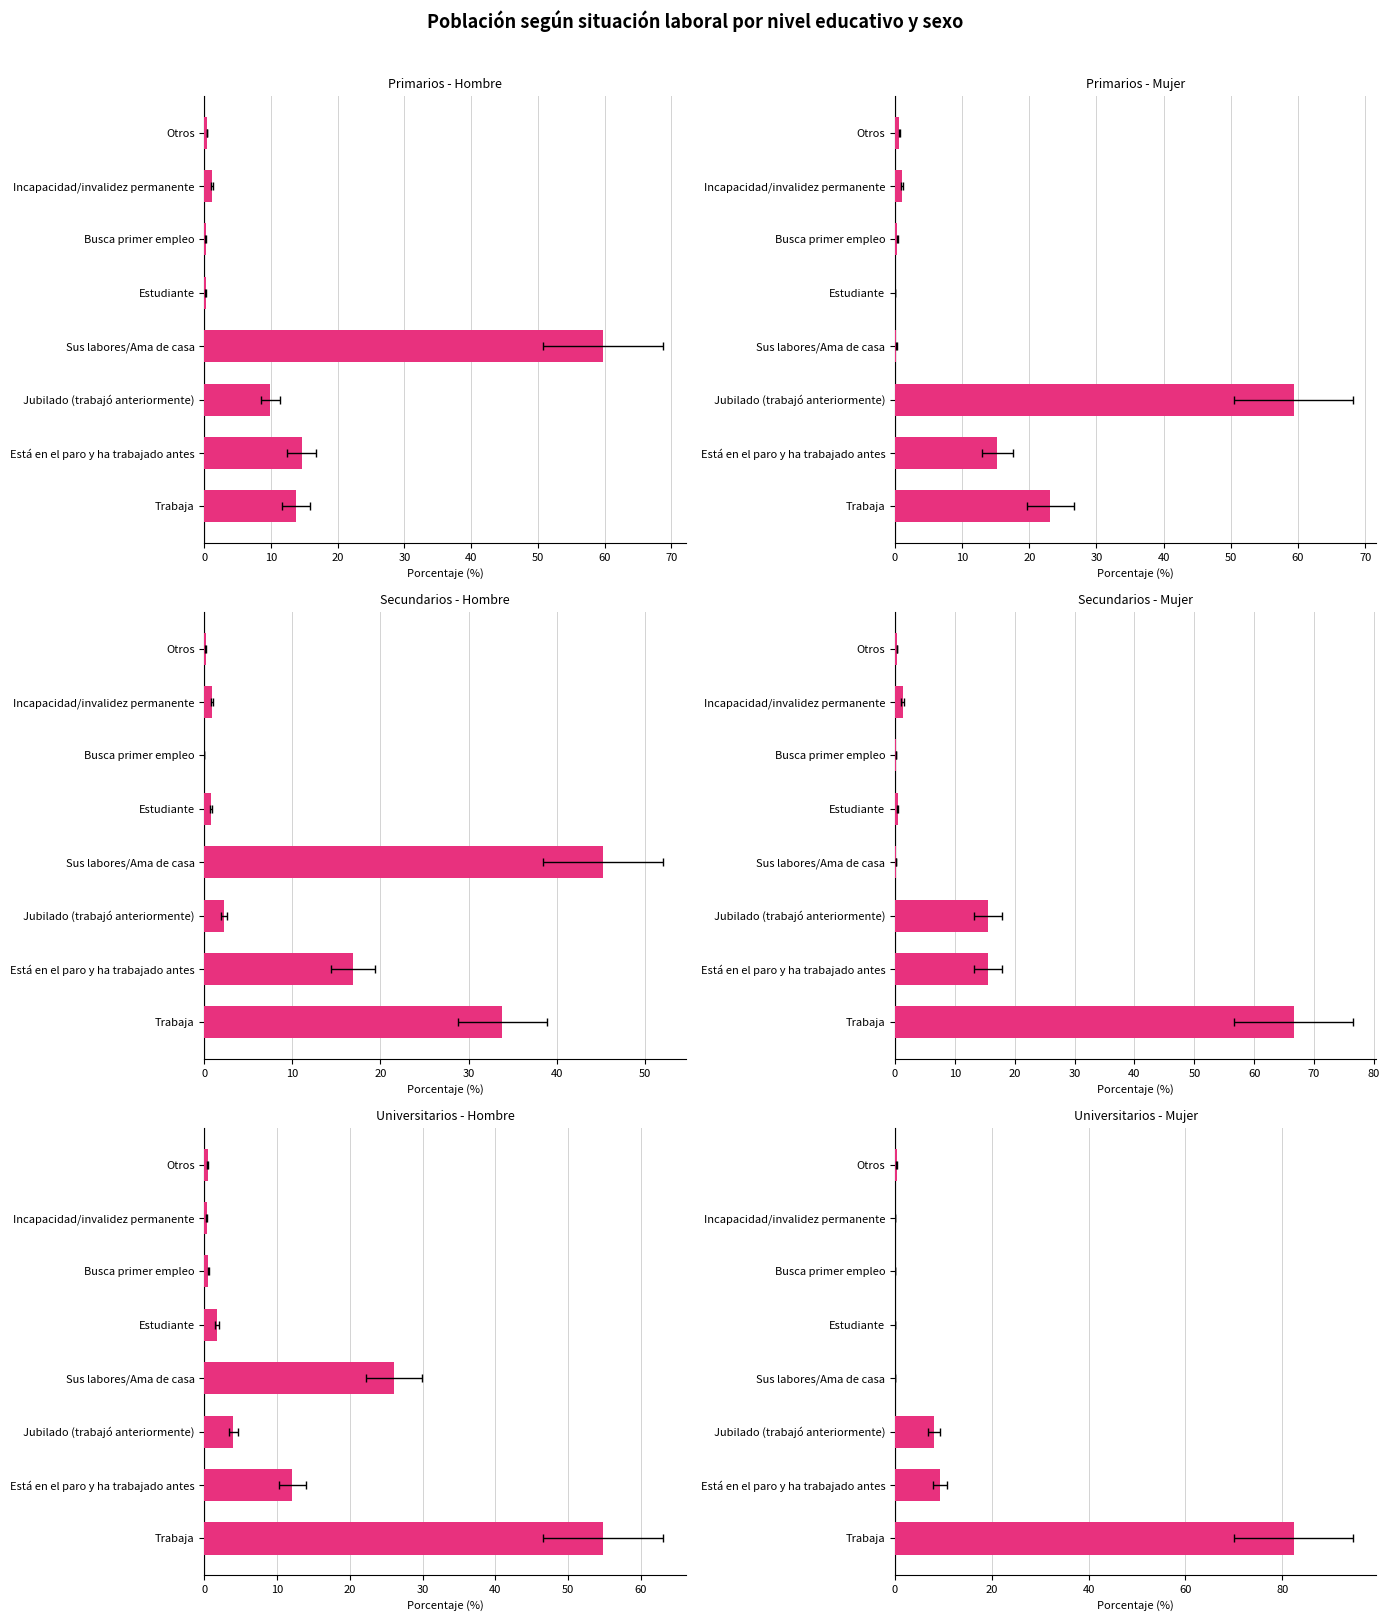

True or false: Universitarios Hombre has a value of 0.3 at Otros.

False